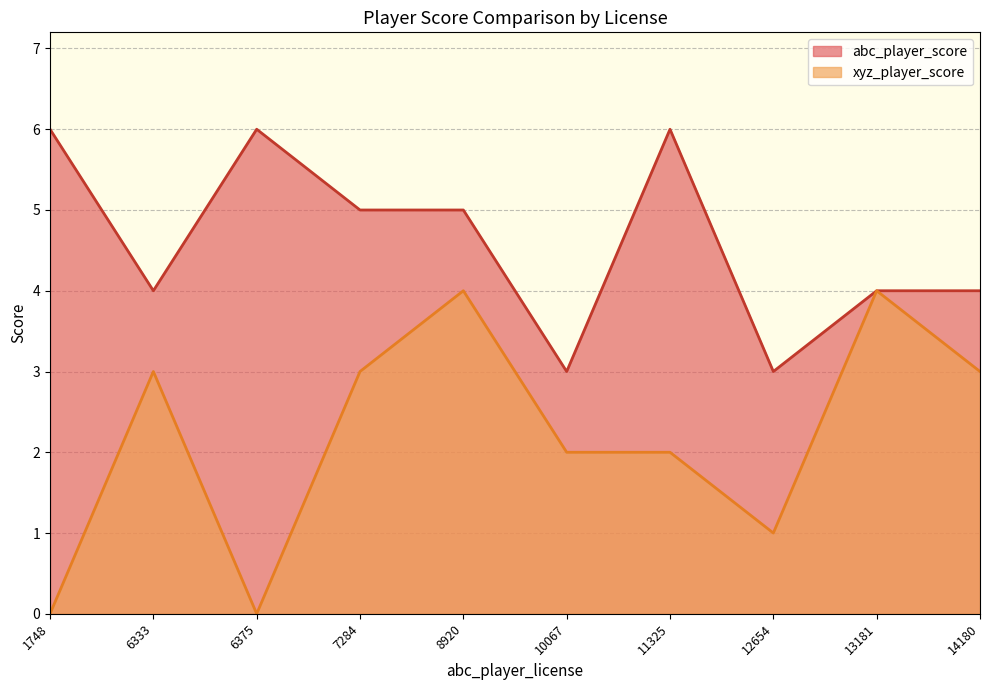

Which series has the largest range (max minus min)?

xyz_player_score